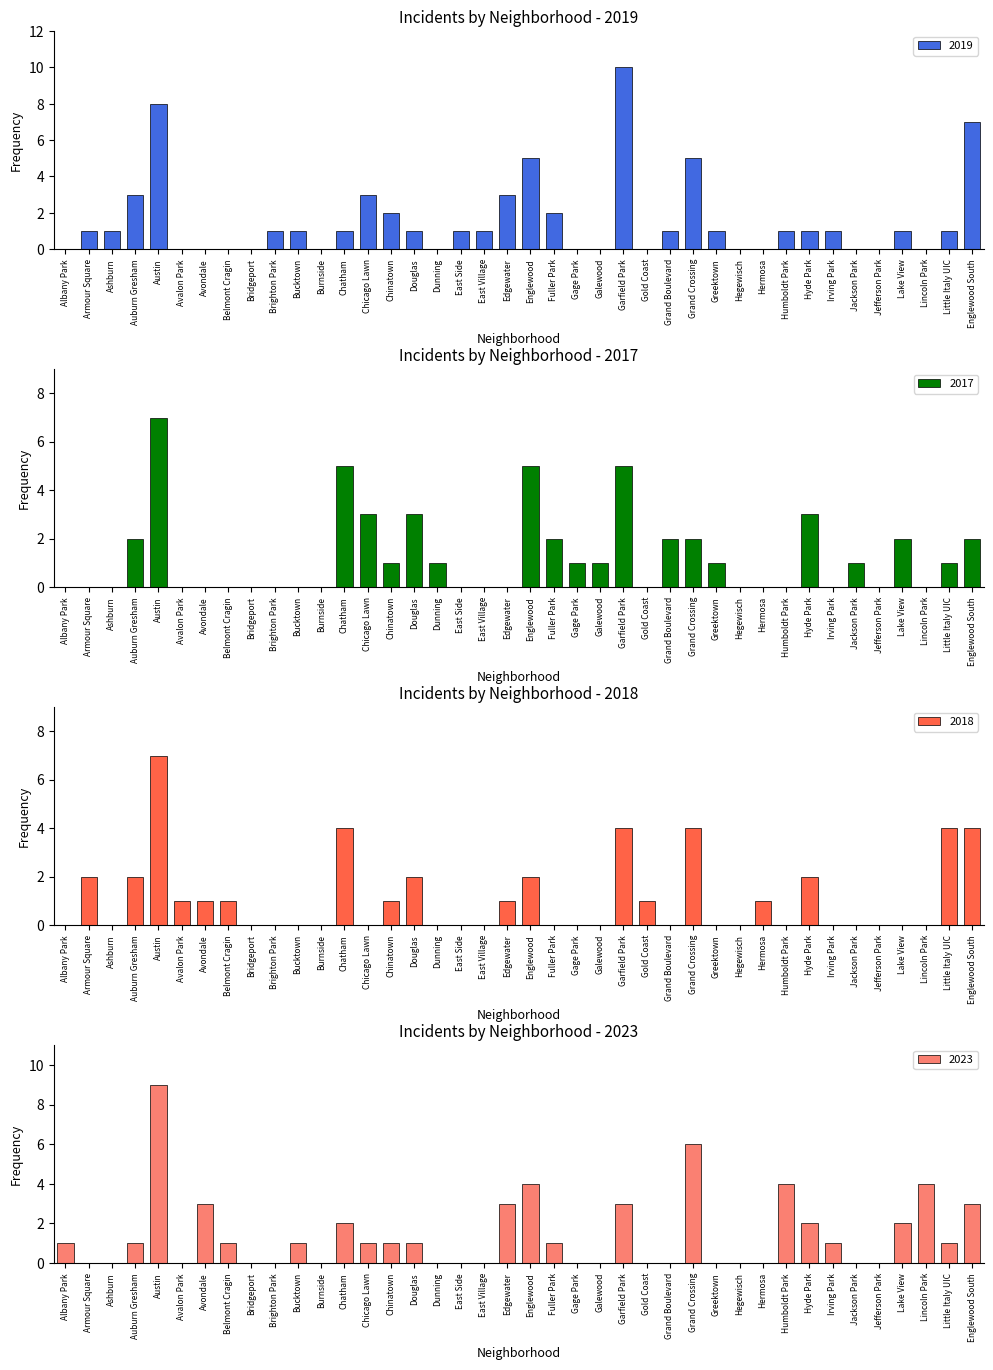

True or false: 2018 has a value of 2 at Gold Coast.

False